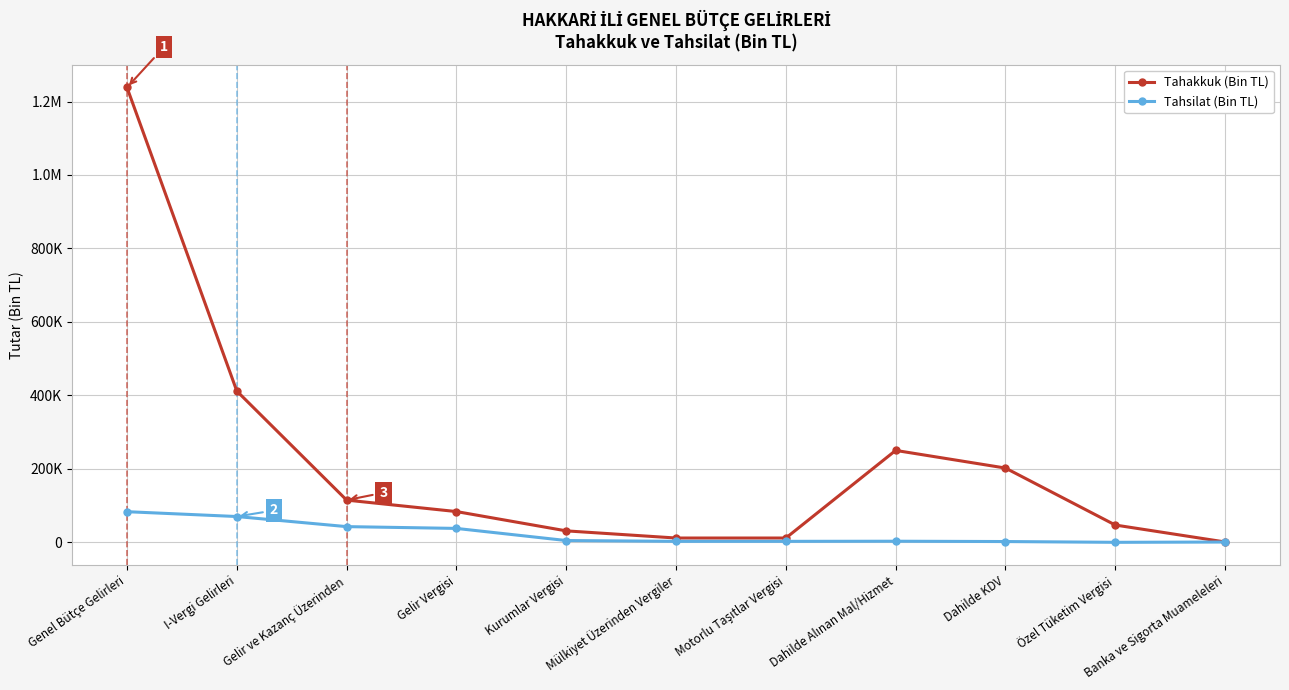

How many interior local valleys does the Tahakkuk (Bin TL) series have?

1